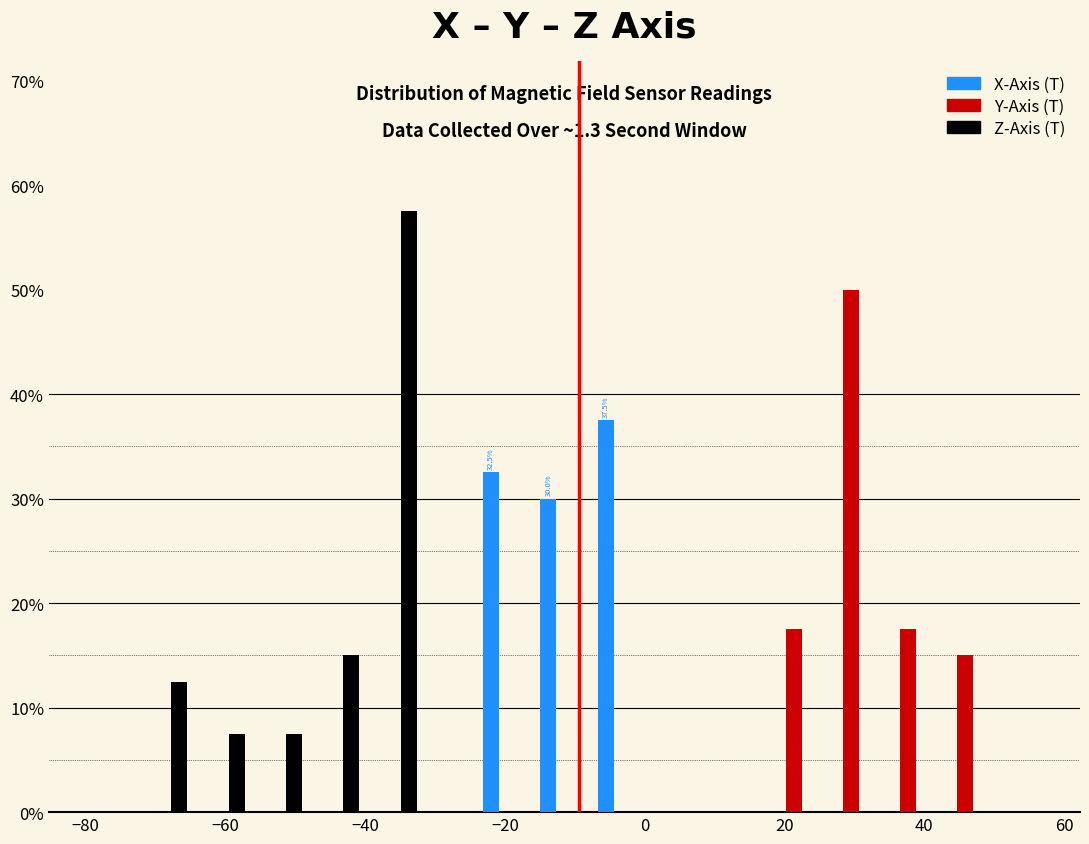

In the X-Axis (T) series, which range on the x-axis has the tallest bar?

-8 to 0